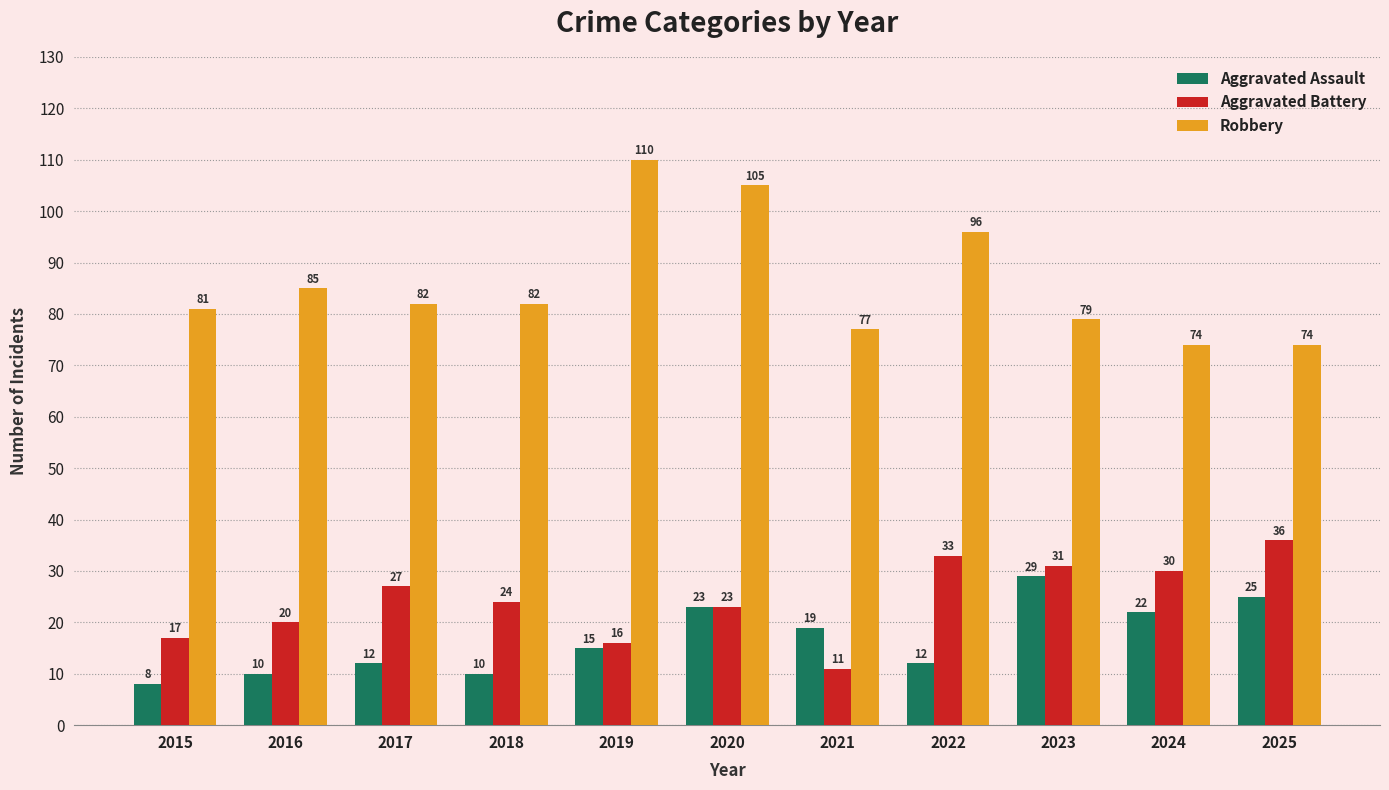

Which series has the widest spread of values?

Robbery